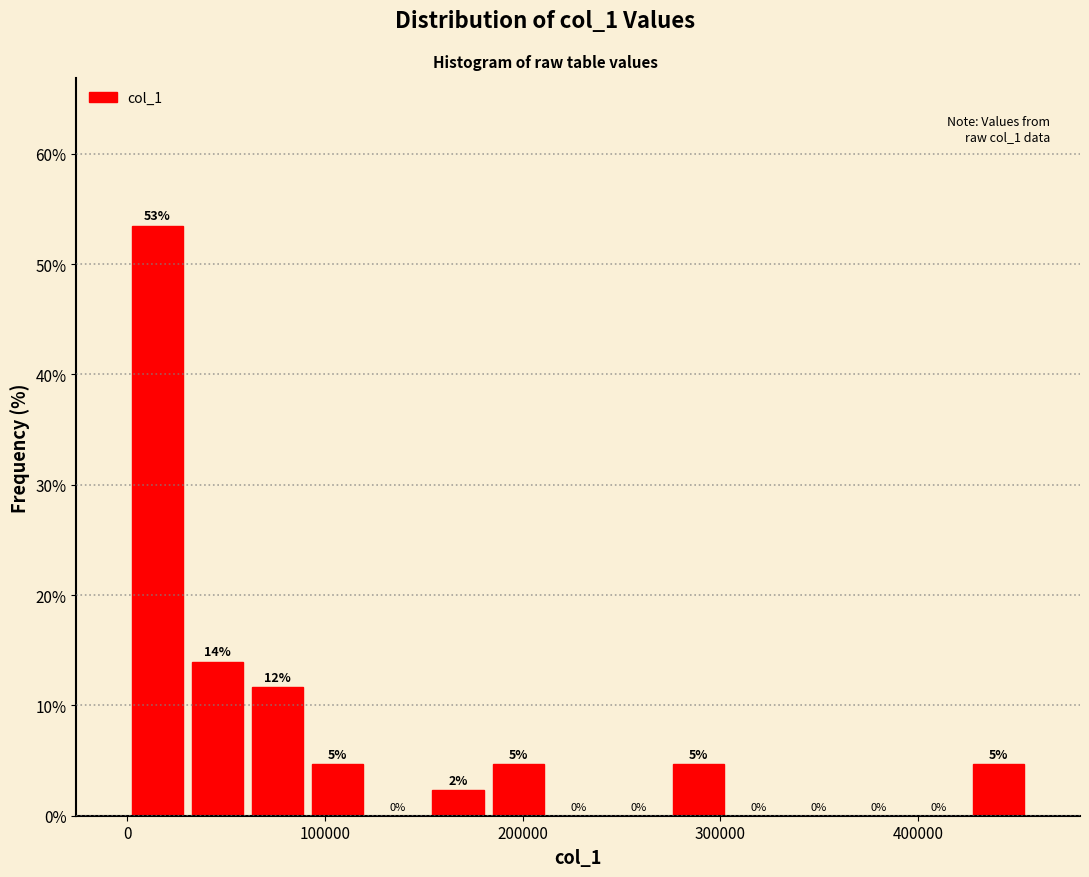

Read against the x-axis, roughly where is the centre of the tallest bar?

20000